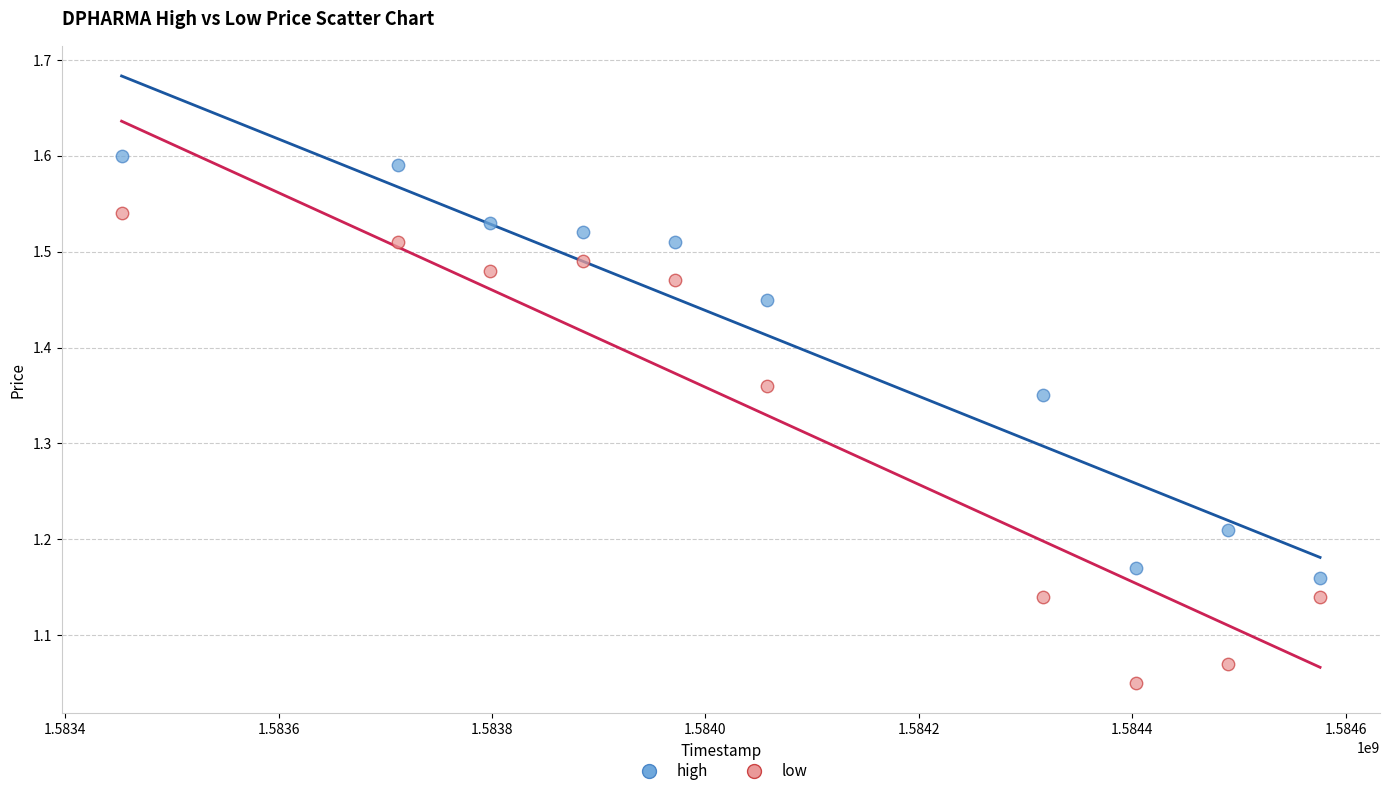

Across all data points, what is the range of X values (max minus min)?

1123200.0